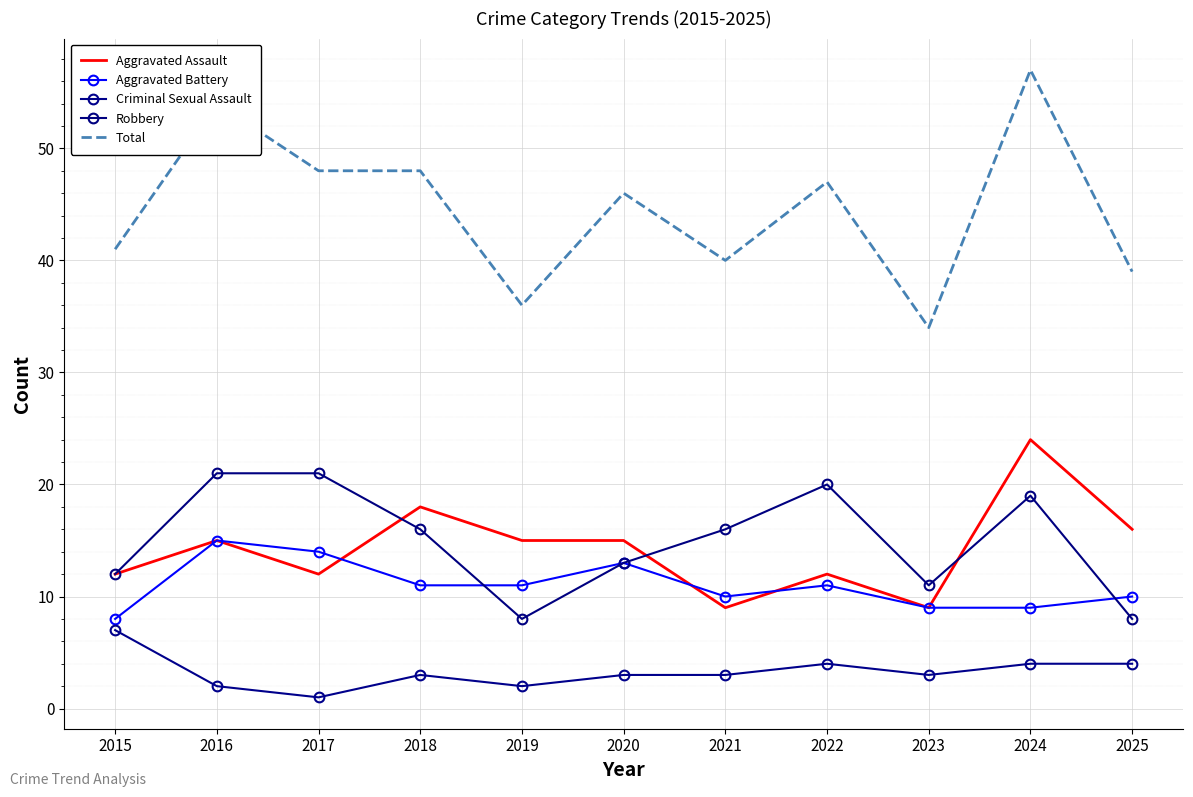

Which series has the largest total across all categories?

Total